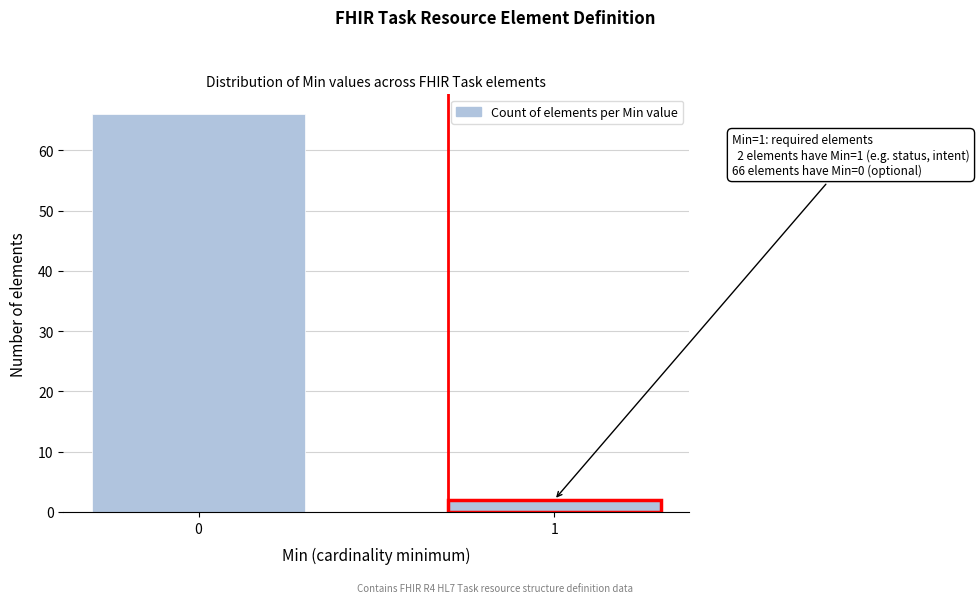

Reading left to right, list all the values displayed in this chart.

66	2